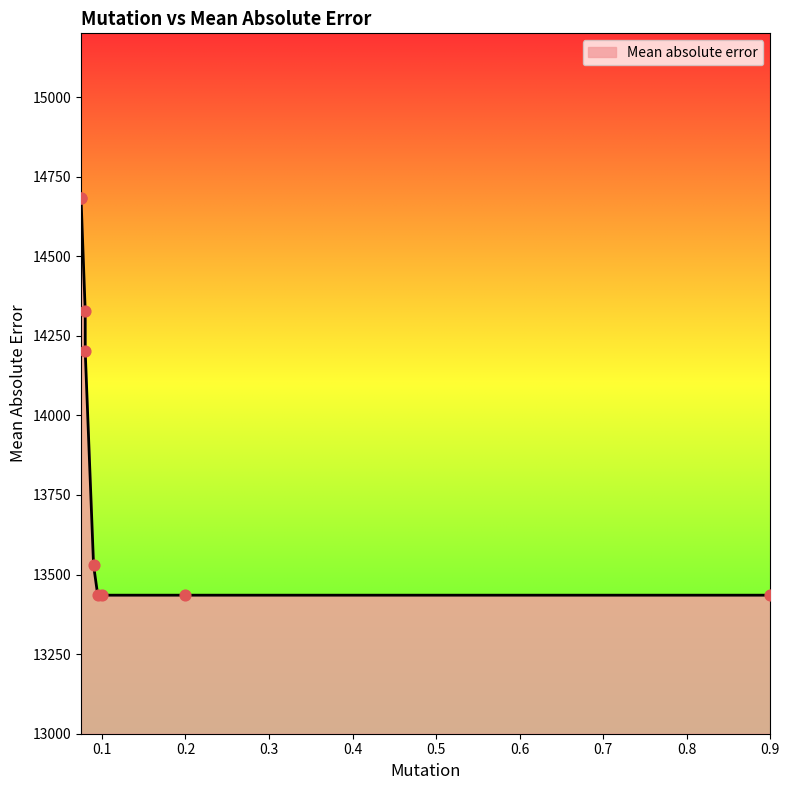

Between 0.075 and 0.2, which is larger?

0.075